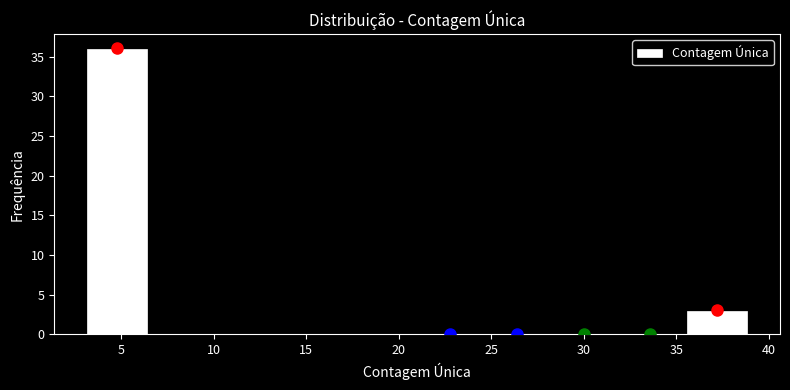

What is the height of the bar covering 35.4 to 39.0 on the x-axis? Neither the bar edges nor the heights are printed on the chart, so give them approximately, as read against the axes.

3